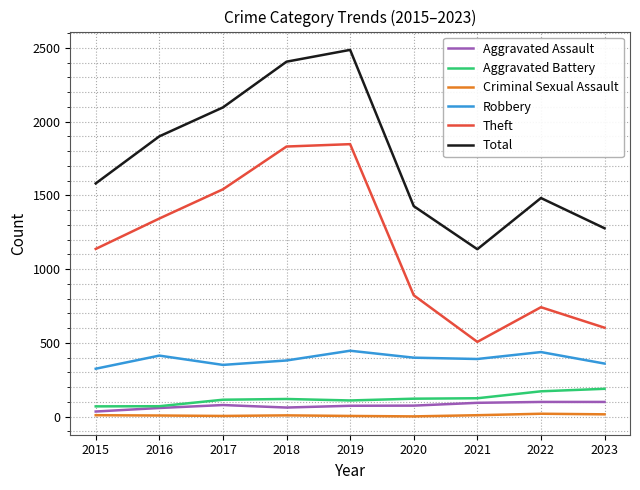

The Robbery series shows 360 at 2023. True or false?

True